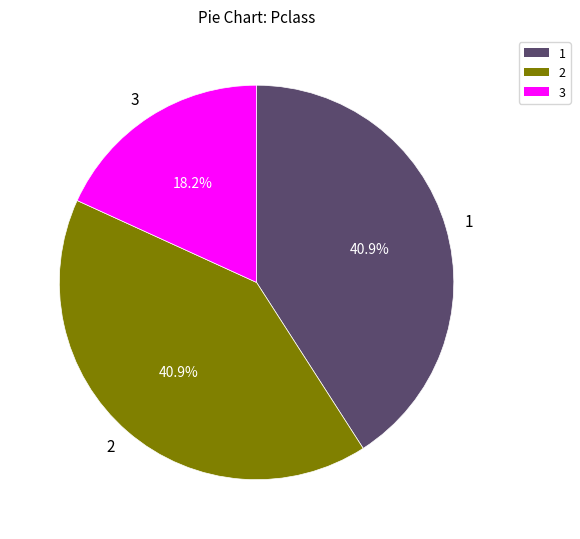

How much of the chart is everything except 3?

81.8%